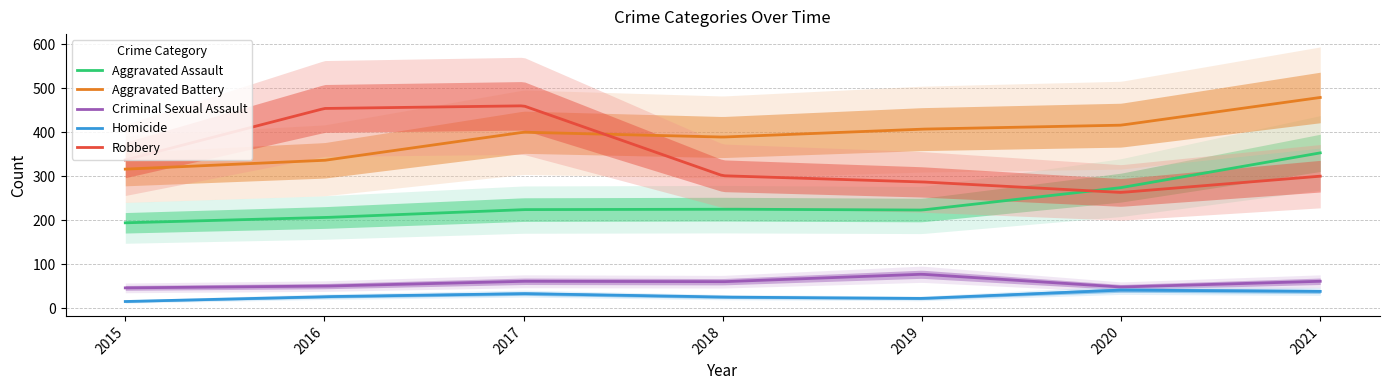

Which series has the largest total across all categories?

Aggravated Battery